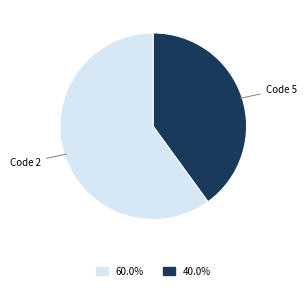

Count the number of slices in the pie.

2